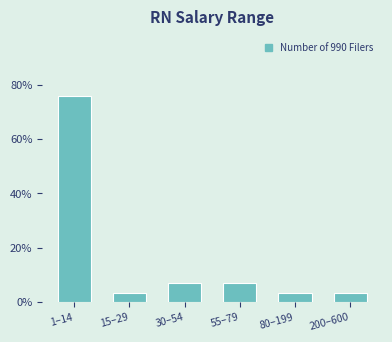

Reading left to right, transcribe all the data shown in this chart.

1–14=75.9	15–29=3.4	30–54=6.9	55–79=6.9	80–199=3.4	200–600=3.4